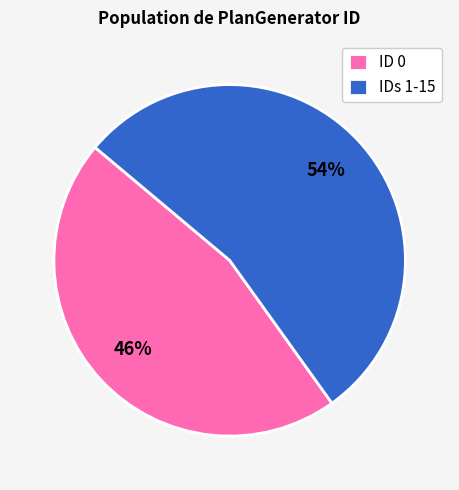

To the nearest percent, what is the average slice percentage?

50%